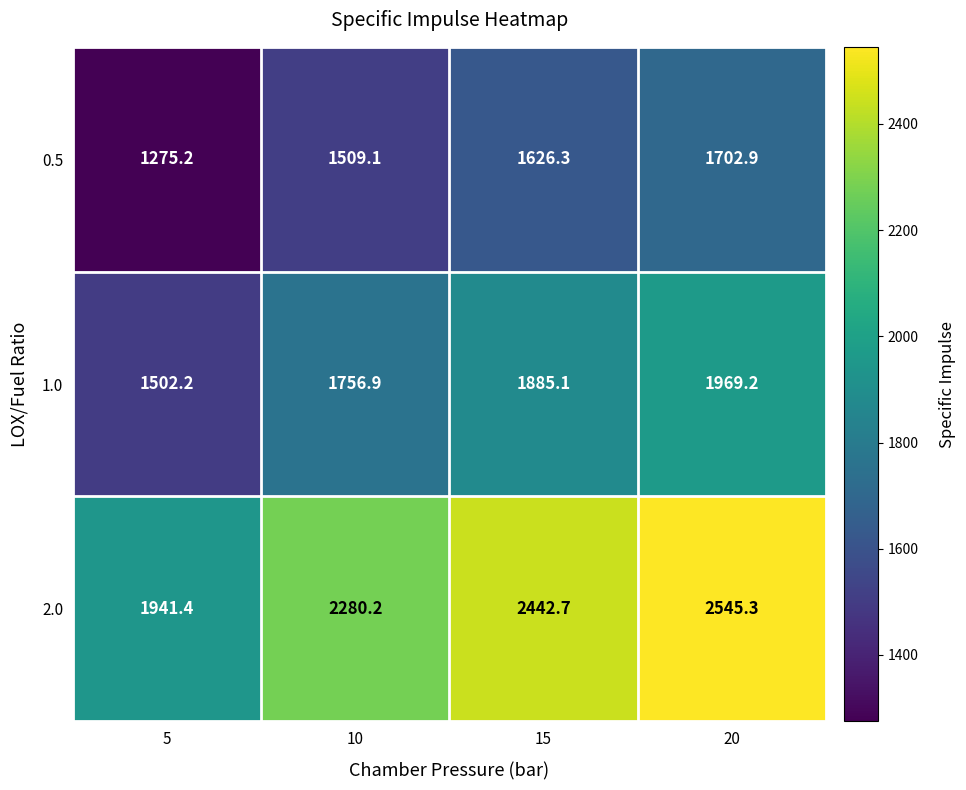

Reading left to right, list all the values displayed in this chart.

0.5: 1275.2	1509.1	1626.3	1702.9
1.0: 1502.2	1756.9	1885.1	1969.2
2.0: 1941.4	2280.2	2442.7	2545.3